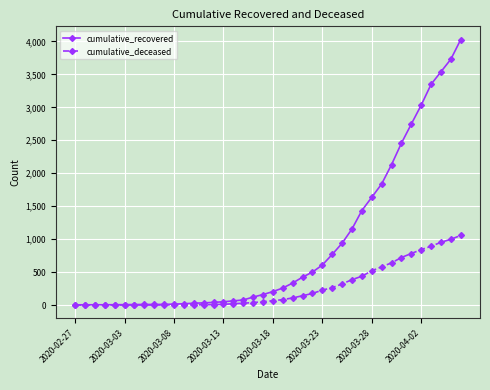

List the series in order of their peak value, lowest first.

cumulative_deceased, cumulative_recovered